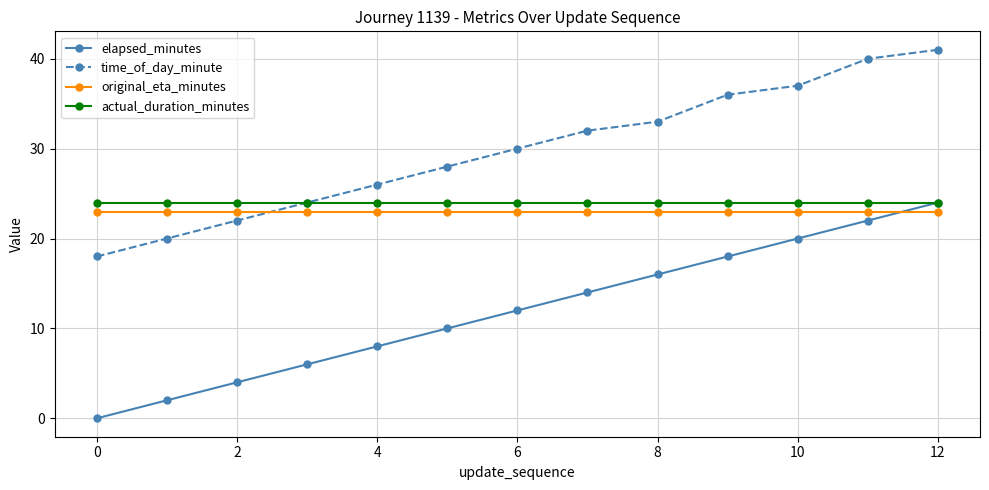

What is the value of the original_eta_minutes point at the 4th from the left?

22.9